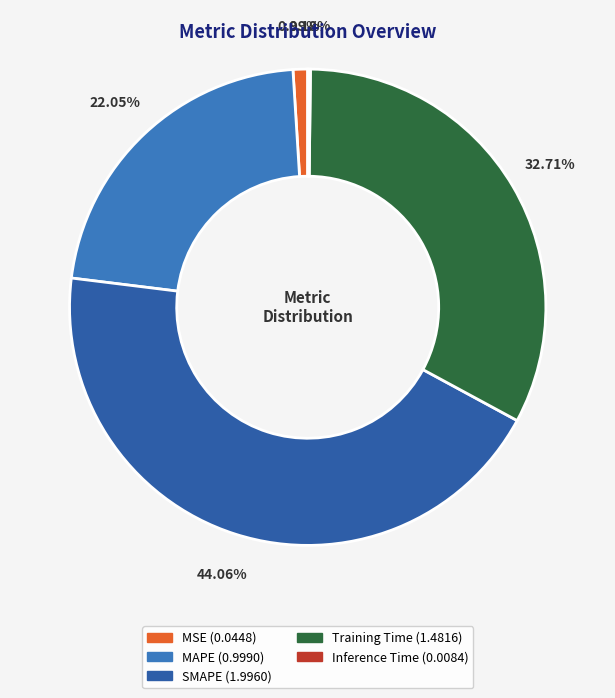

Count the number of slices in the pie.

5